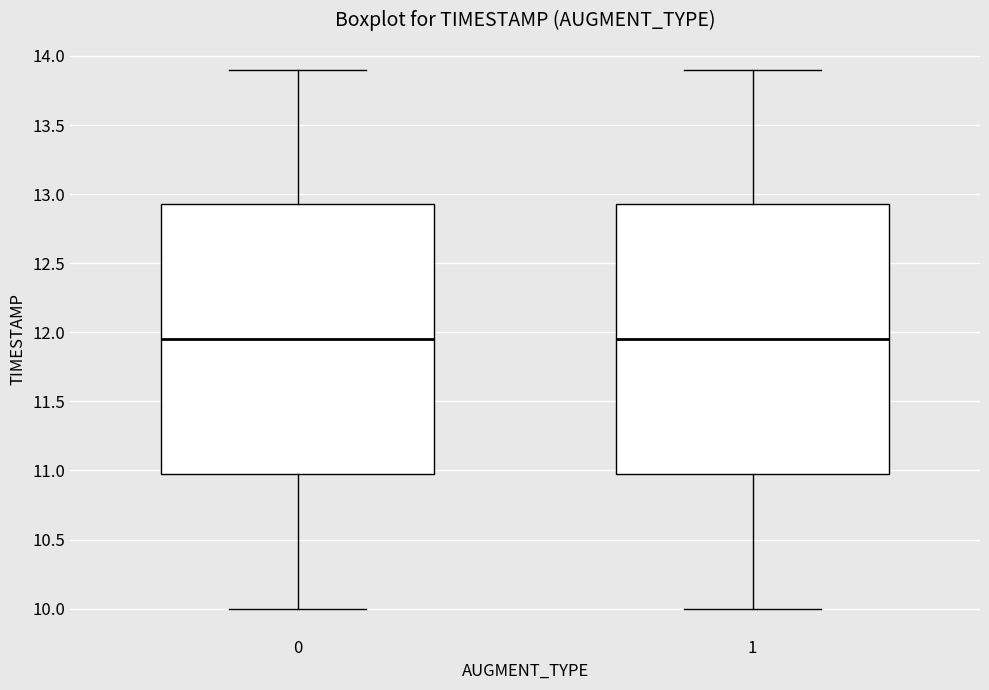

Reading left to right, transcribe this box plot: for each box, give where its median line is, the range the box spans, and where its two whiskers end, as read against the y-axis. The values are not printed on the chart, so give them approximately, as read against the axis.

0: median 11.95, box 11.00 to 12.95, whiskers 10.00 to 13.90
1: median 11.95, box 11.00 to 12.95, whiskers 10.00 to 13.90